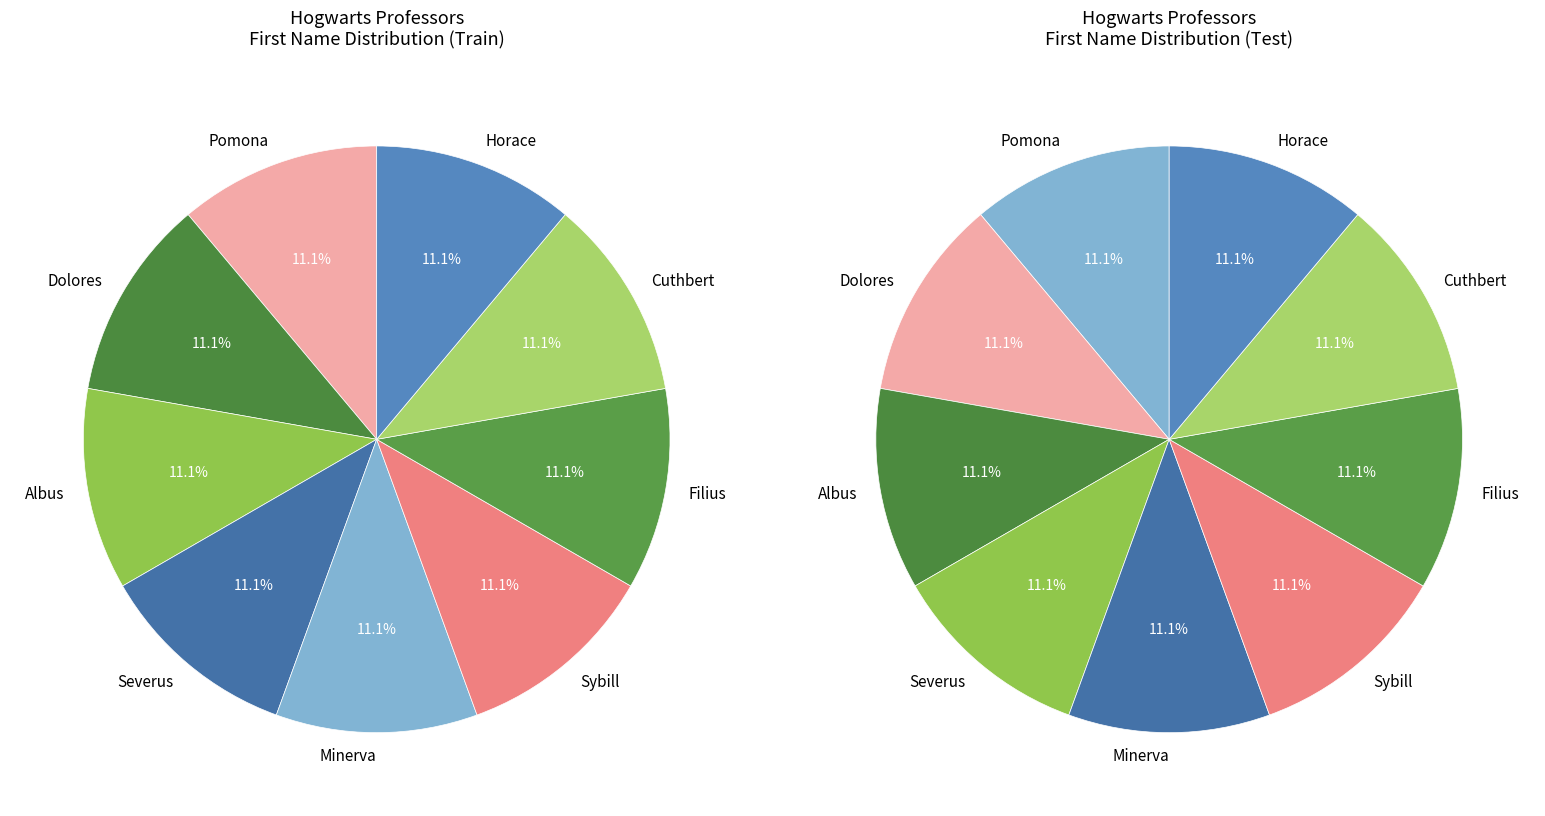

Is there any slice that represents more than half of the pie?

No